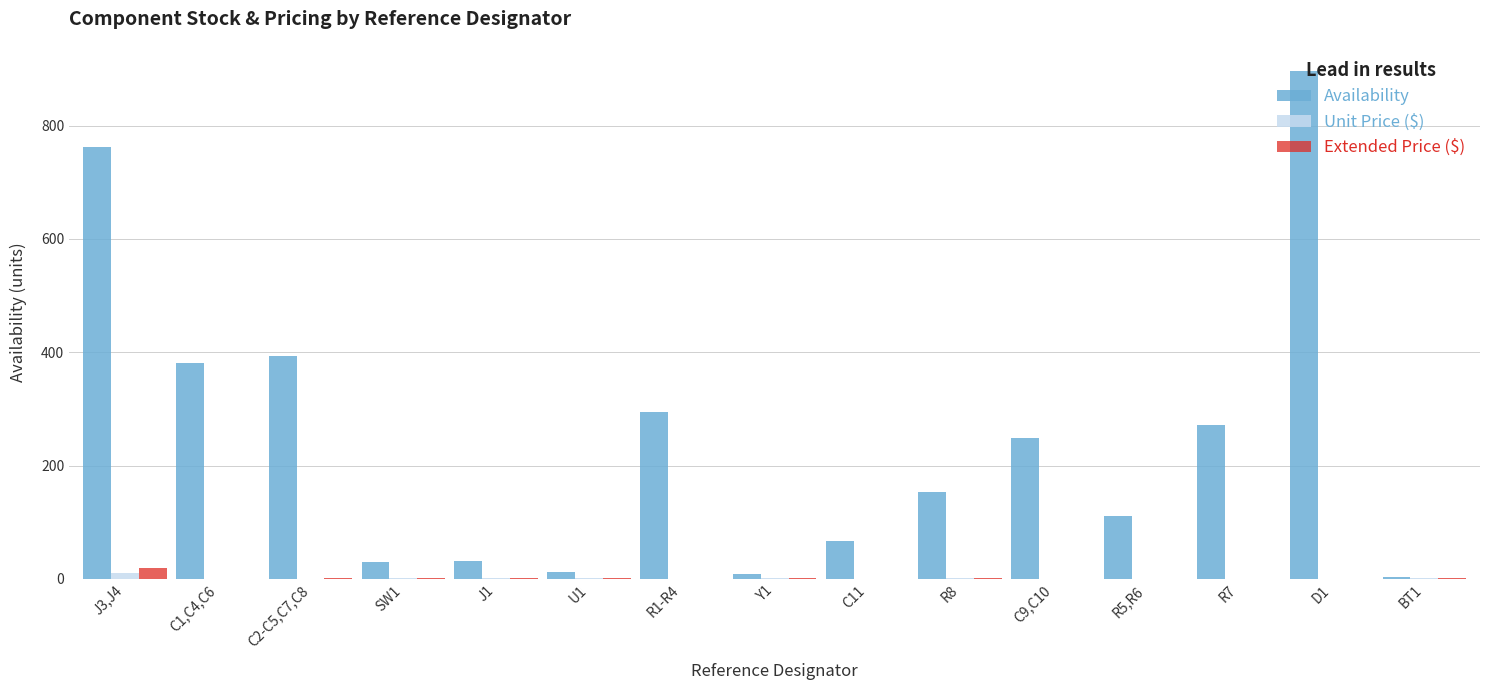

Between C2-C5,C7,C8 and C9,C10, which series saw the biggest shift?

Availability